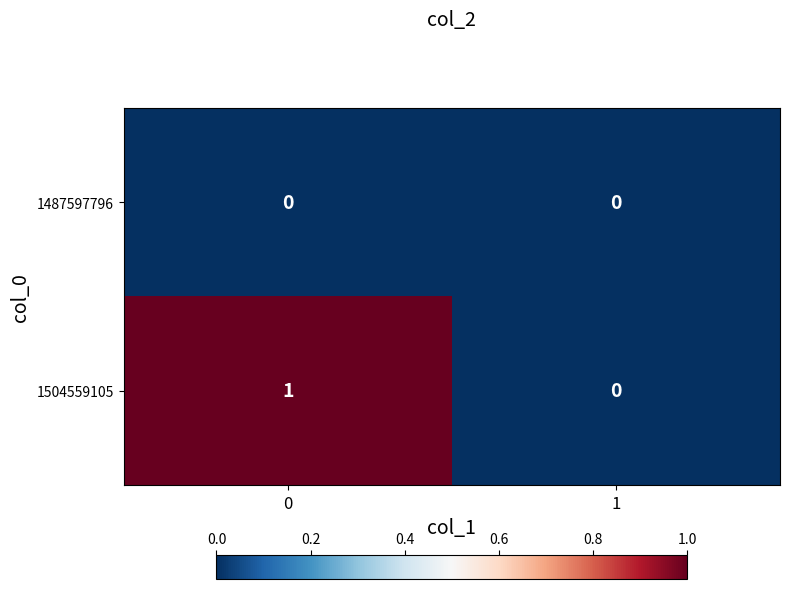

Which series has the largest range (max minus min)?

1504559105